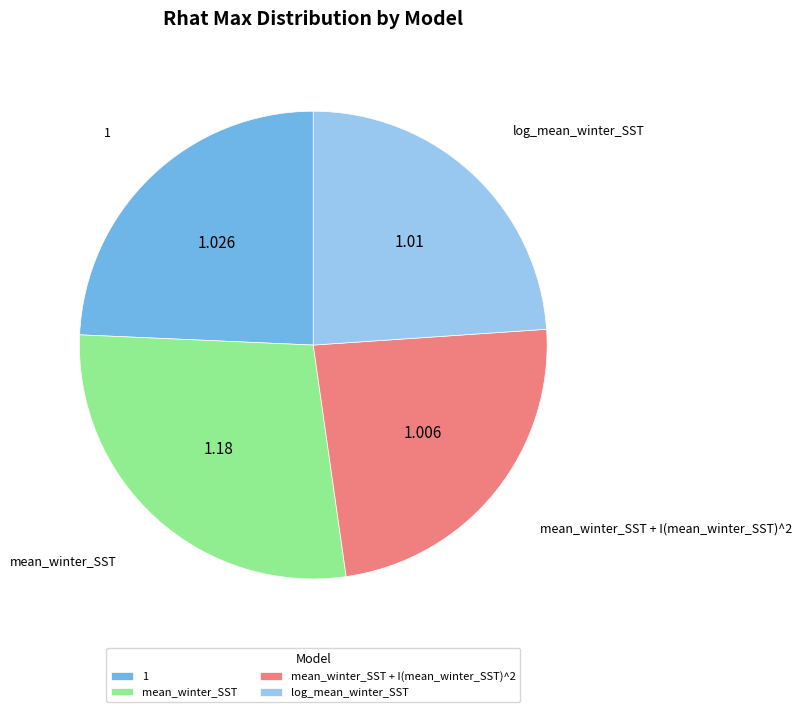

Count the number of slices in the pie.

4